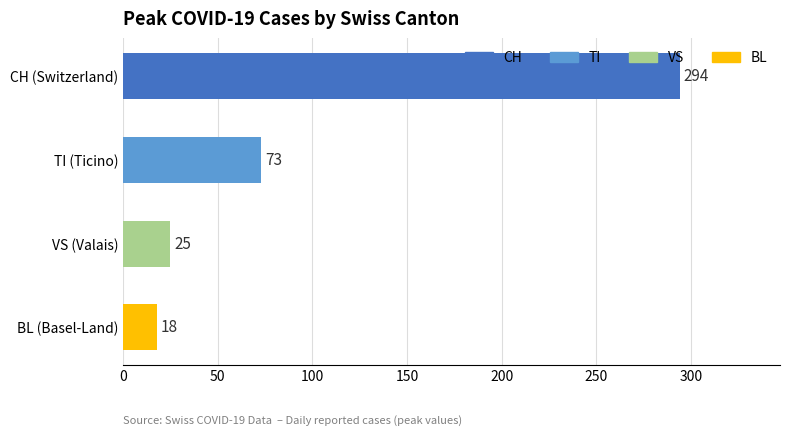

What is the label of the 1st bar from the bottom?

BL (Basel-Land)